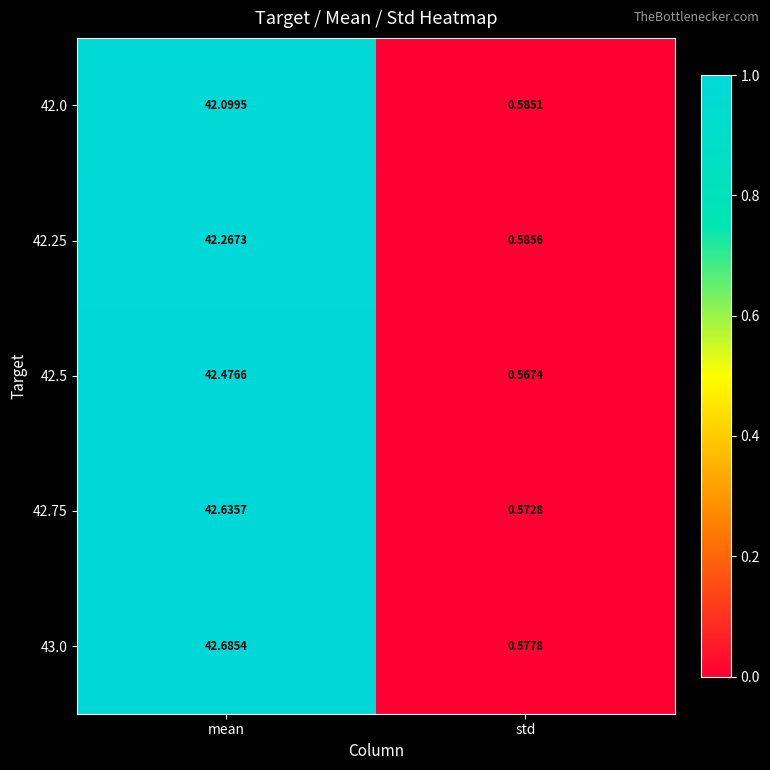

Where is 42.5 nearest to the value 21?

std